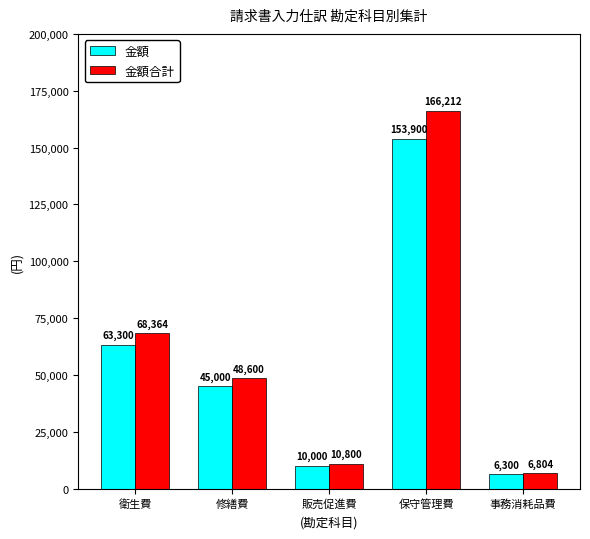

What is the label of the 5th bar from the left?

事務消耗品費